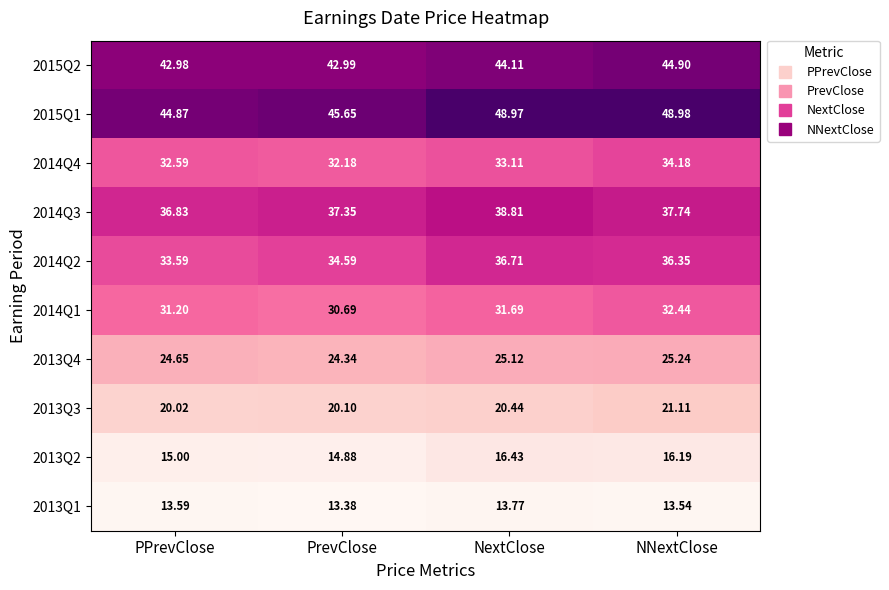

At which label does 2015Q1 first exceed 48?

NextClose